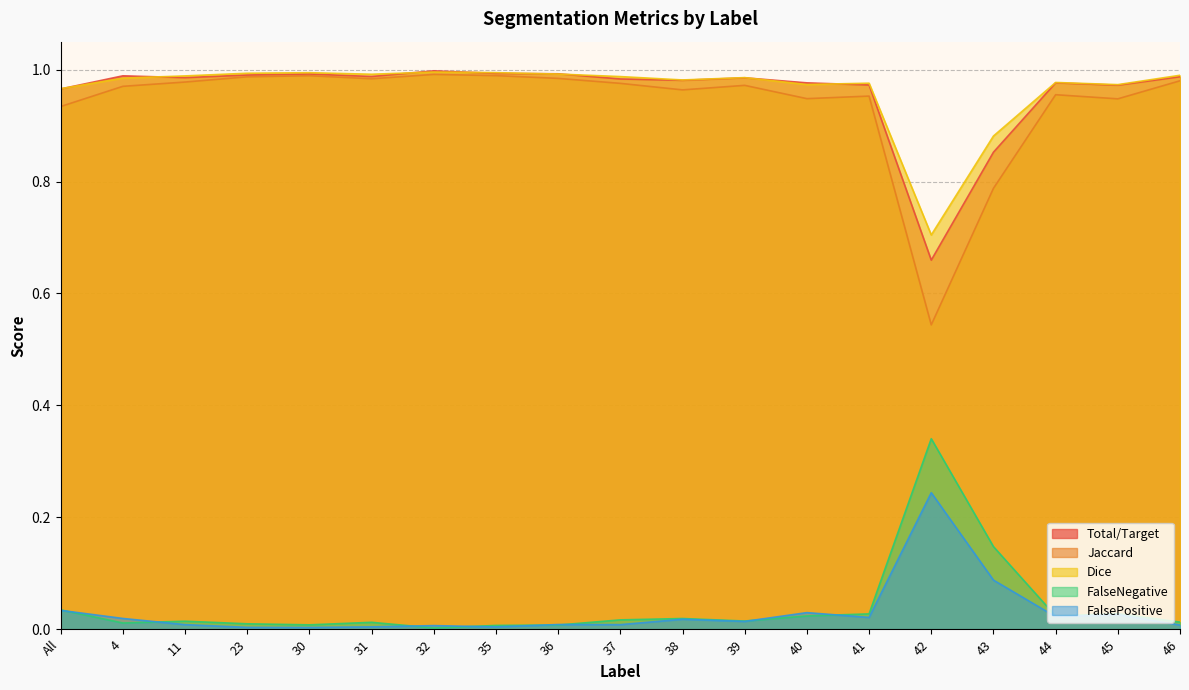

Is the value of Dice at 42 greater than the value of FalsePositive at 23?

Yes